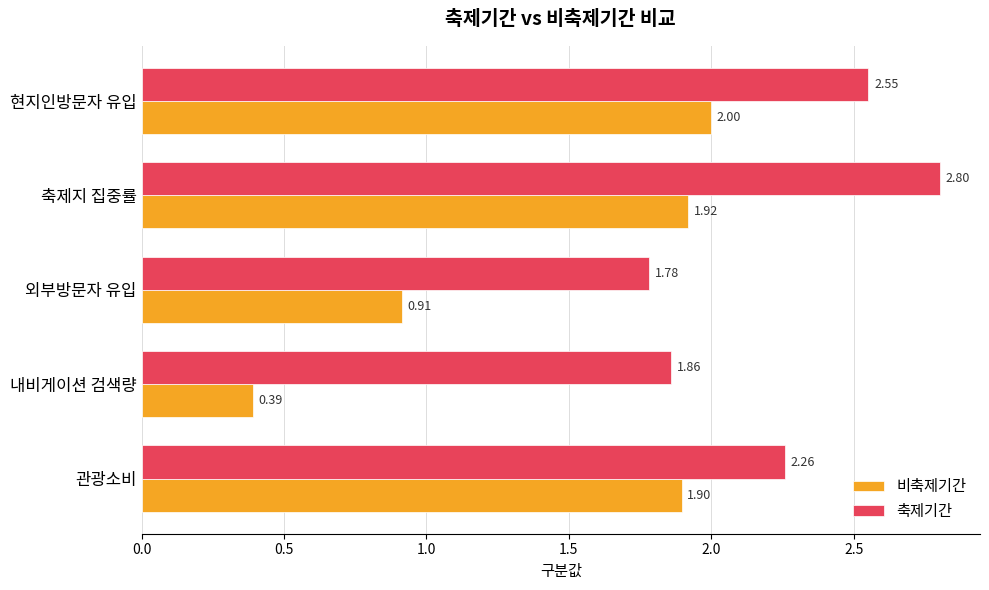

What is the difference between the maximum and minimum values in the 축제기간 series?

1.0